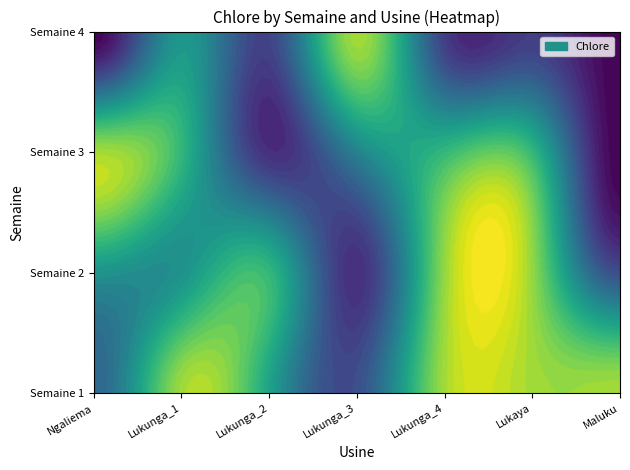

What is the approximate value of Semaine 2 at Semaine 3?

7856